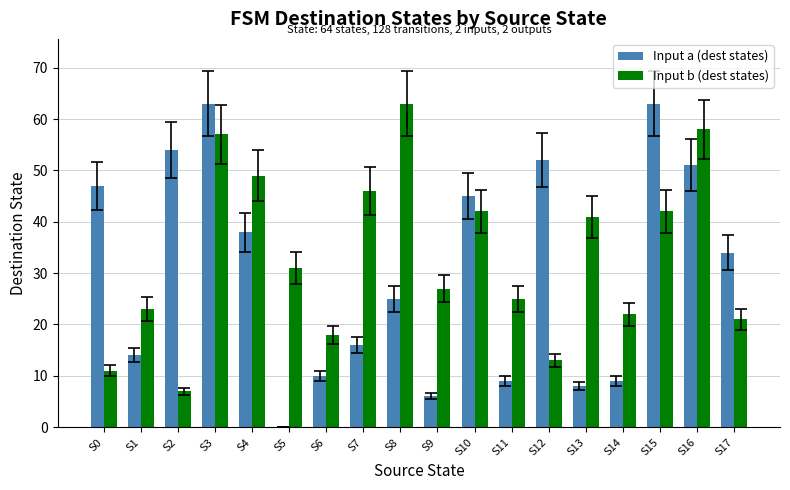

Is the value of Input b (dest states) at S7 greater than the value of Input a (dest states) at S5?

Yes